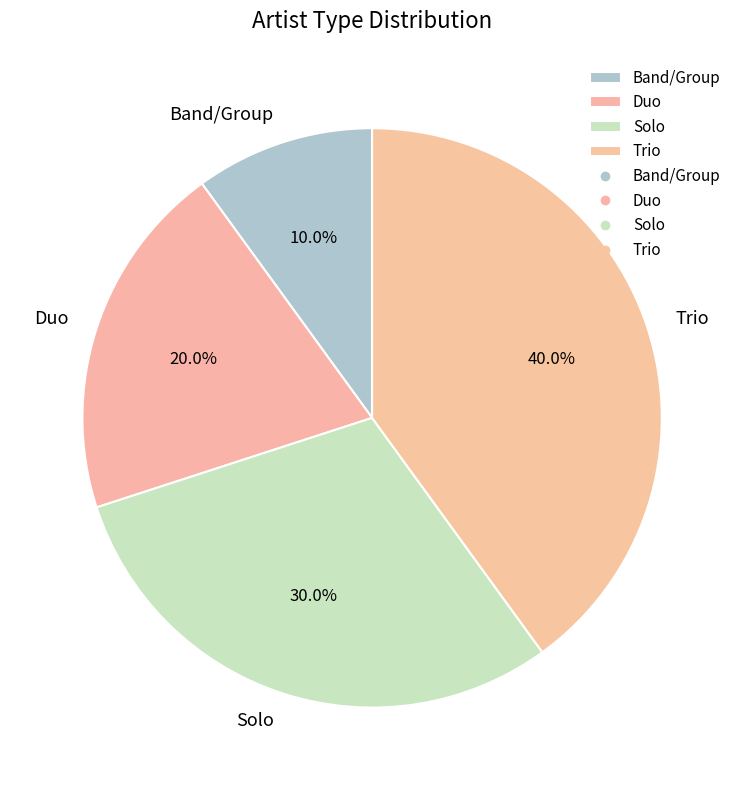

What percentage do Band/Group and Duo together represent?

30.0%